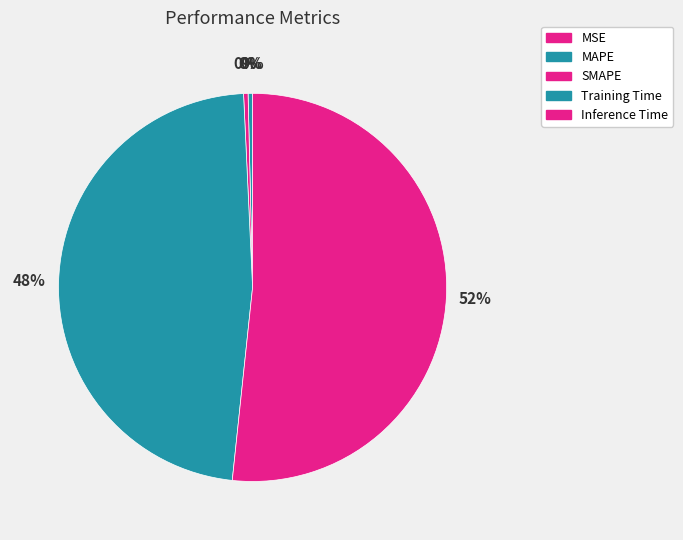

Count the number of slices in the pie.

5